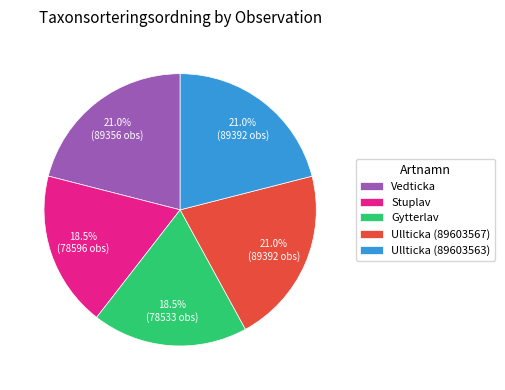

How many segments does this pie chart have?

5